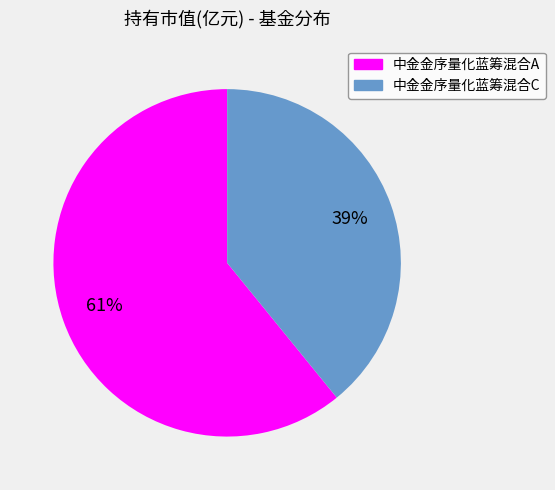

True or false: 中金金序量化蓝筹混合A accounts for 76% of the total.

False